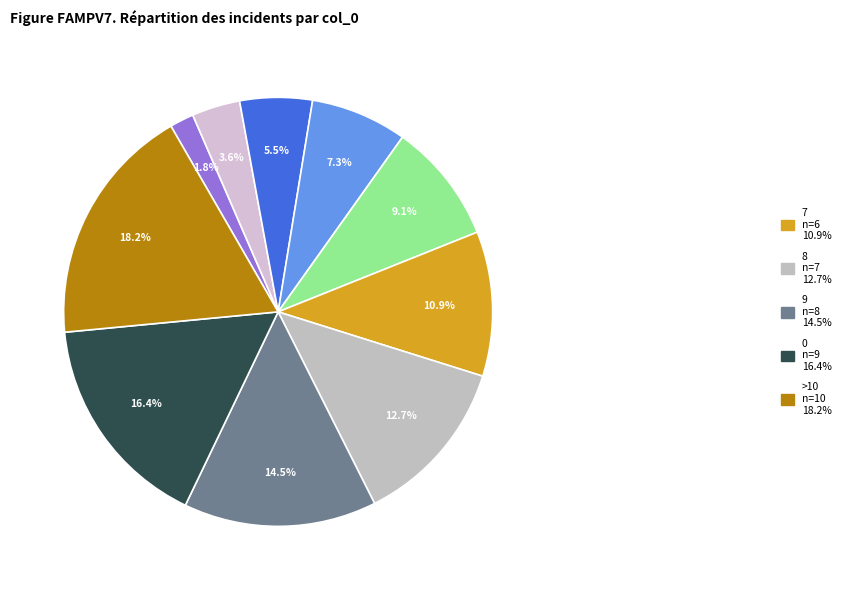

What is the smallest slice in the pie chart?

1